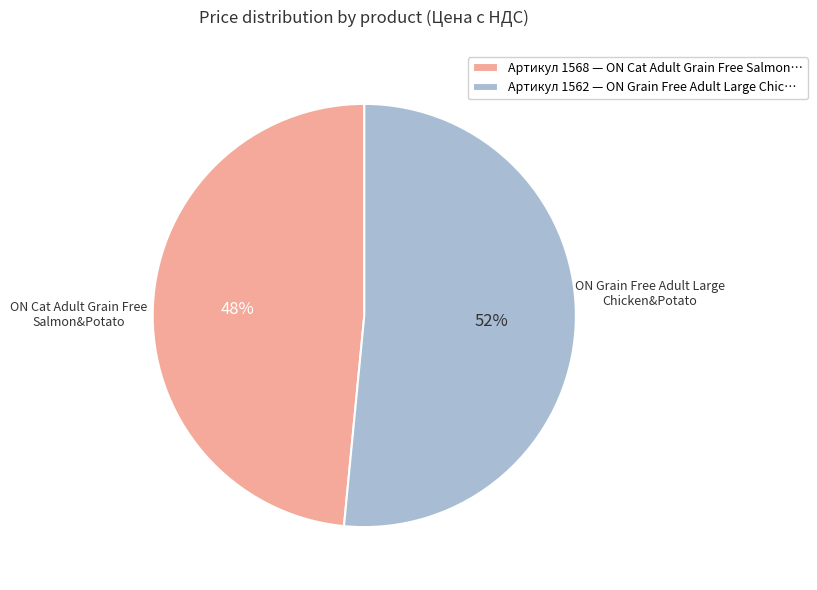

The Артикул 1568 — ON Cat Adult Grain Free Salmon… slice represents 48% of the pie. True or false?

True